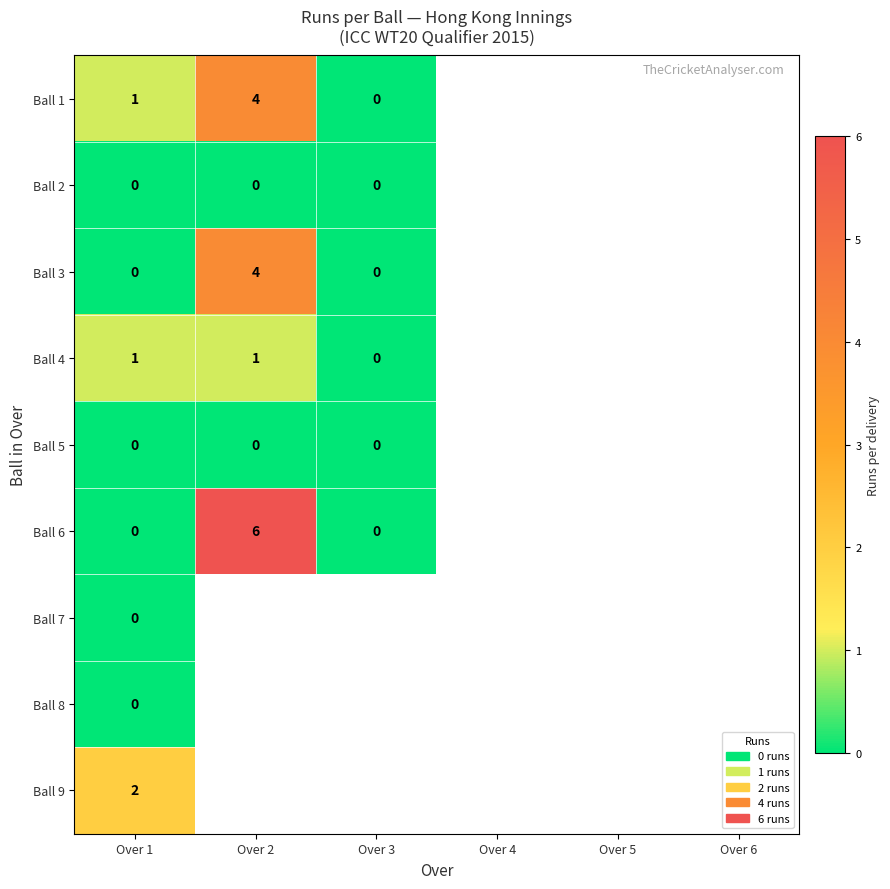

The value of Ball 4 at Over 1 is 1. True or false?

True